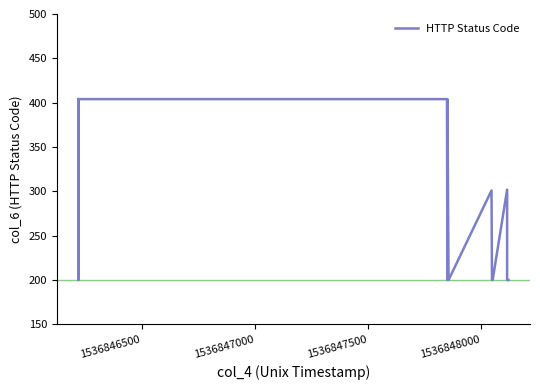

What is the minimum value shown in the chart?

200